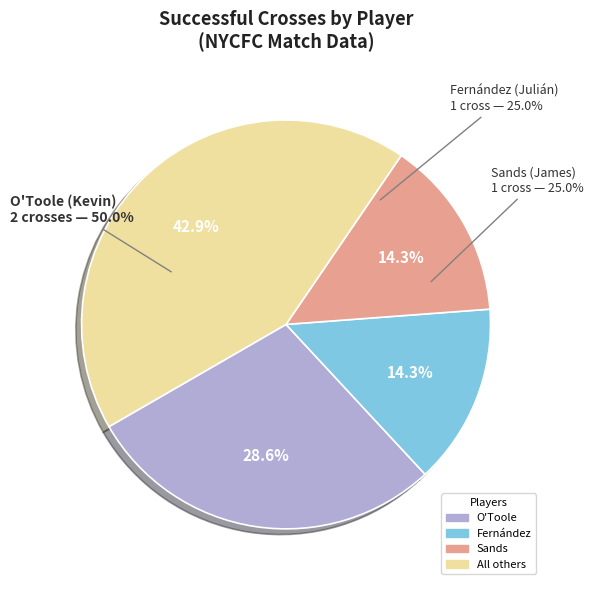

Is there a majority slice in this chart?

No